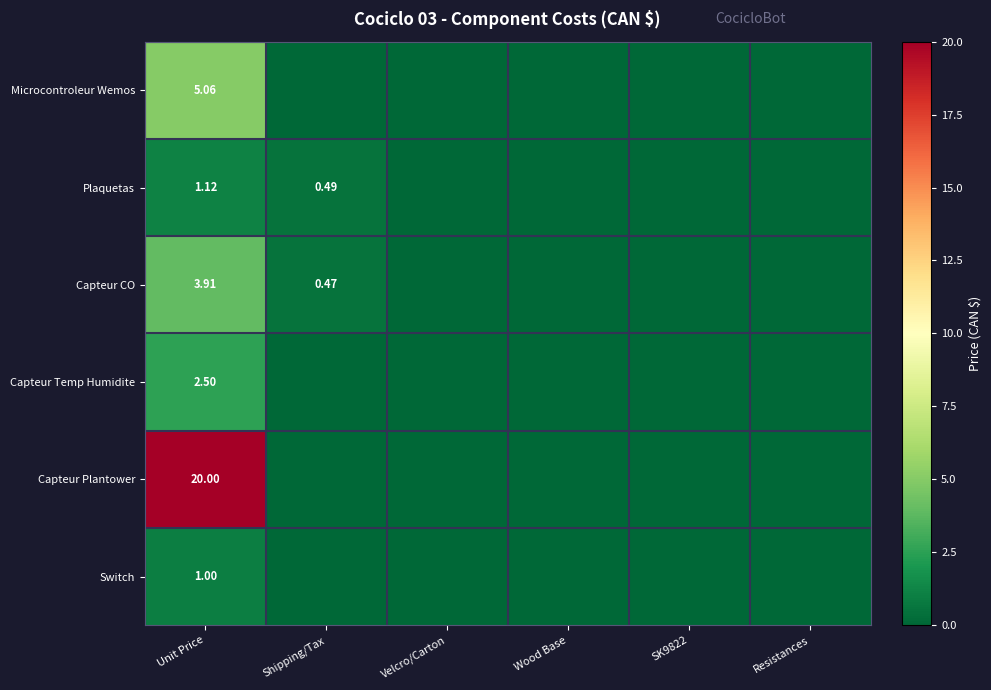

Which category has the lowest value across all series?

Shipping/Tax